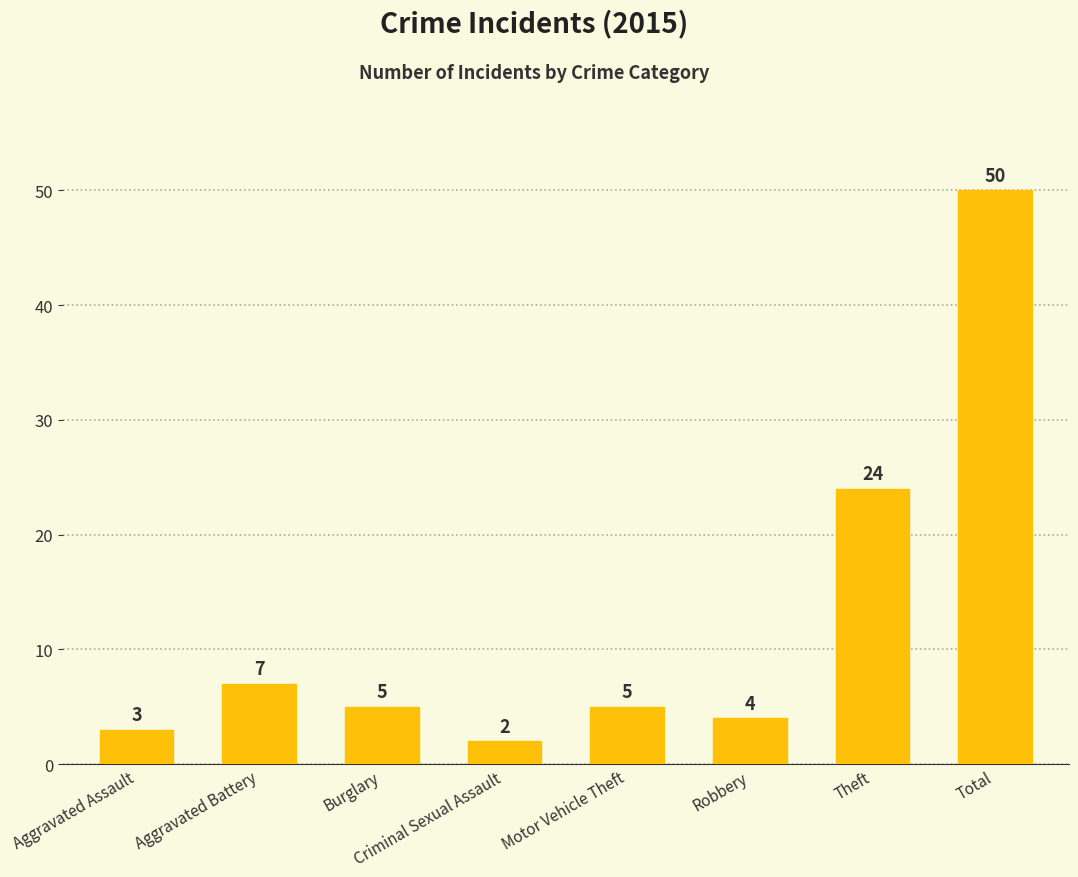

What is the label of the 1st bar from the left?

Aggravated Assault